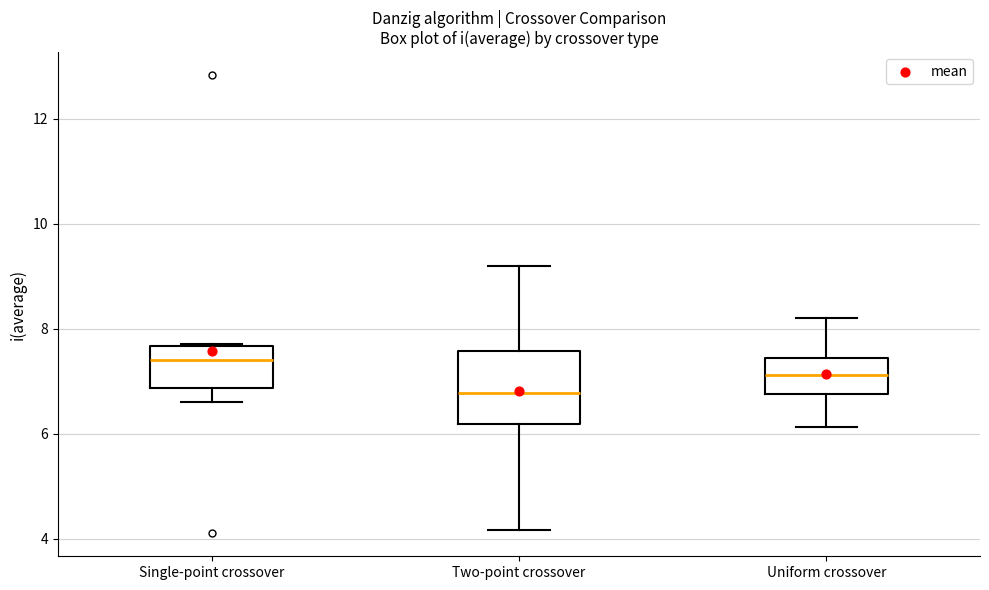

Reading left to right, transcribe this box plot: for each box, give where its median line is, the range the box spans, and where its two whiskers end, as read against the y-axis. The values are not printed on the chart, so give them approximately, as read against the axis.

Single-point crossover: median 7.4, box 6.8 to 7.6, whiskers 6.6 to 7.8
Two-point crossover: median 6.8, box 6.2 to 7.6, whiskers 4.2 to 9.2
Uniform crossover: median 7.2, box 6.8 to 7.4, whiskers 6.2 to 8.2